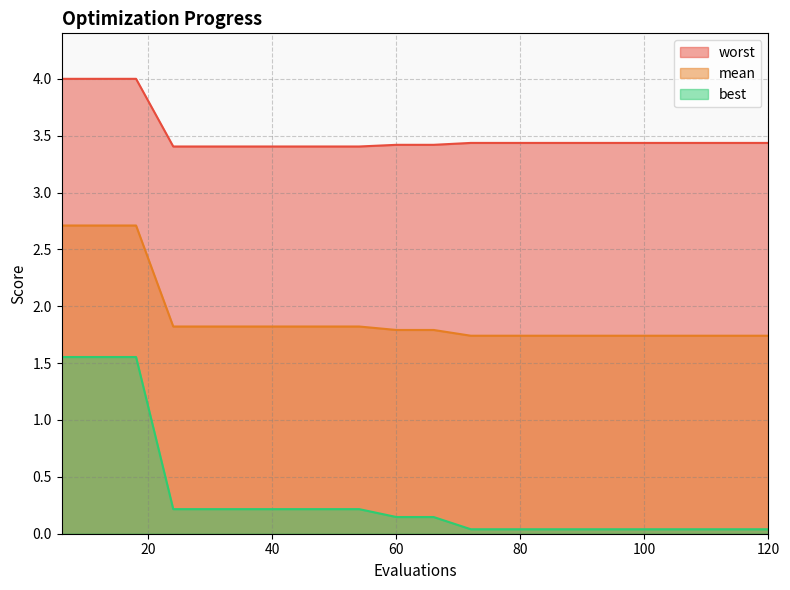

What is the difference between the highest and lowest values at 66?

3.3